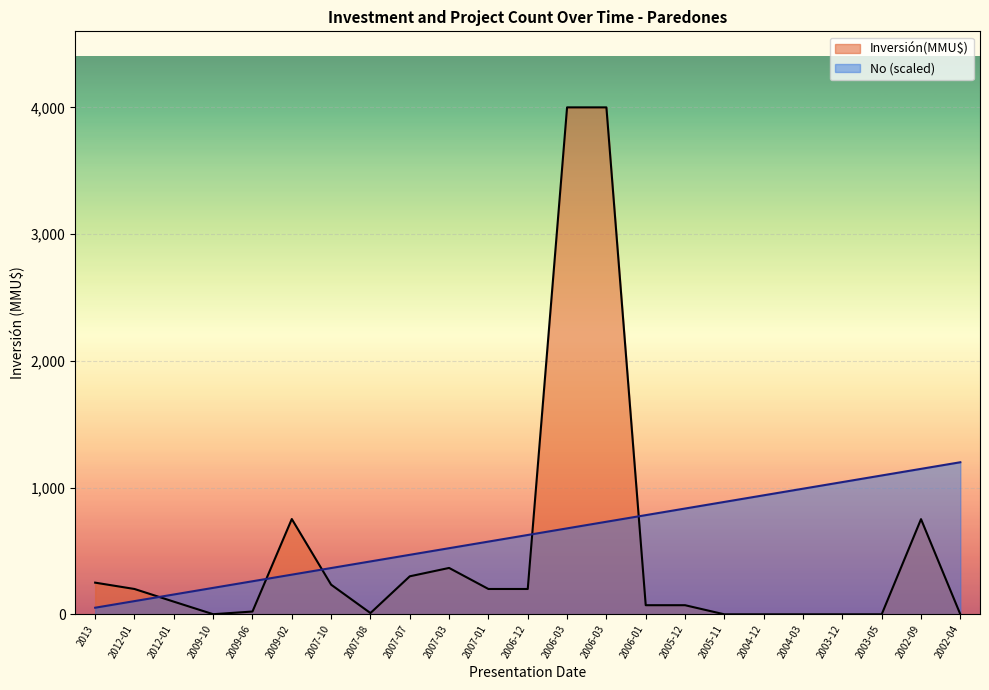

At which category does the chart reach its minimum across all series?

2005-11